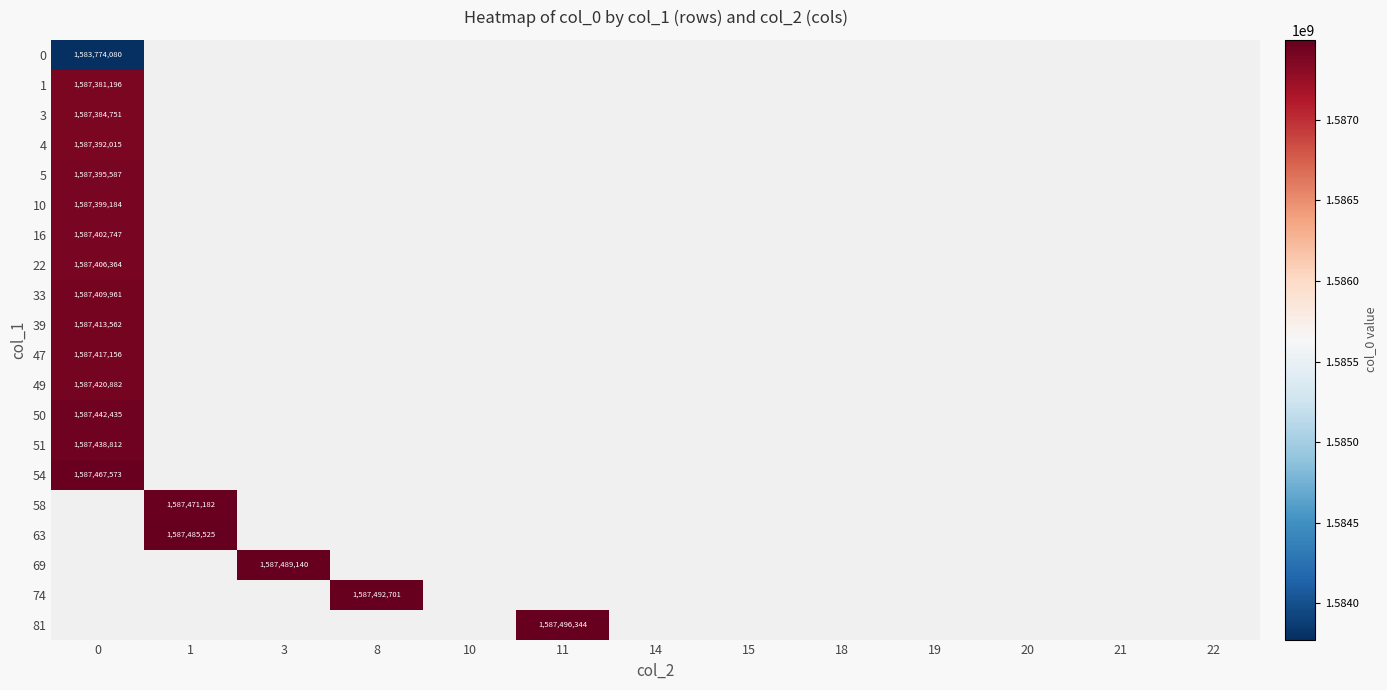

Rank the series by their average value, from lowest to highest.

0, 1, 3, 4, 5, 10, 16, 22, 33, 39, 47, 49, 50, 51, 54, 58, 63, 69, 74, 81